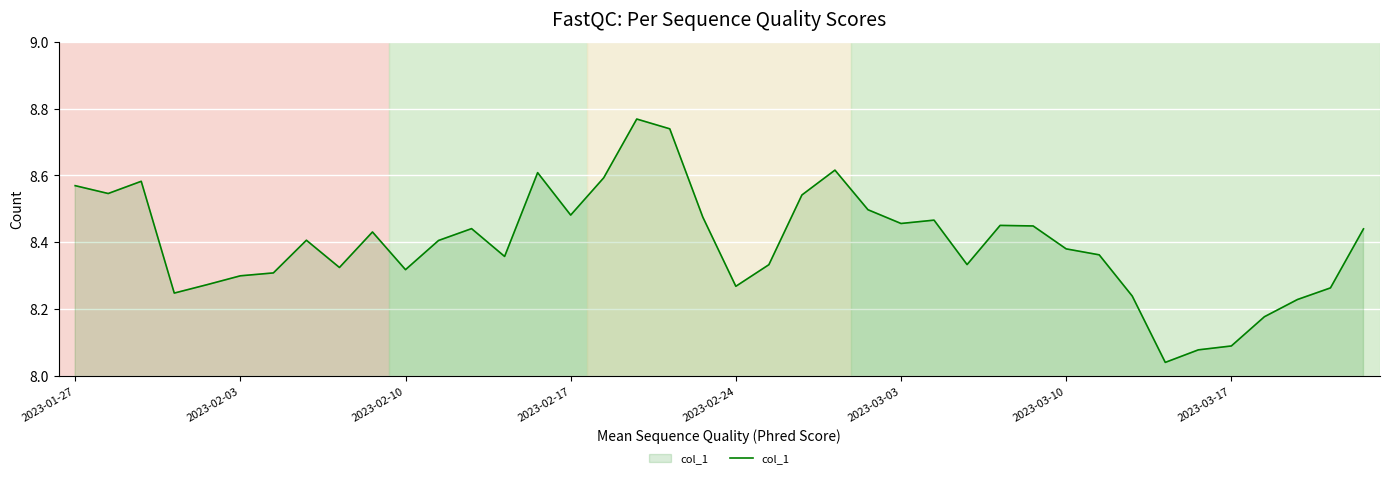

What is the difference between the maximum and minimum values?

0.7